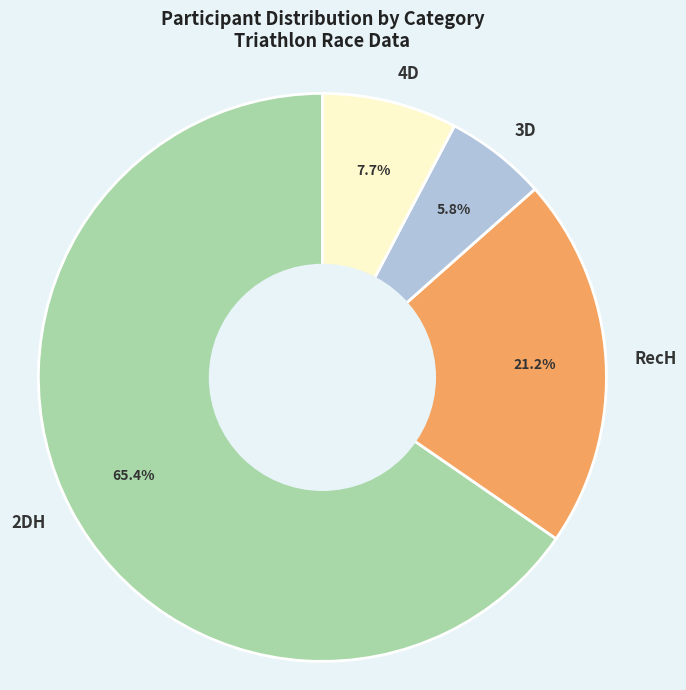

How many slices are in this pie chart?

4